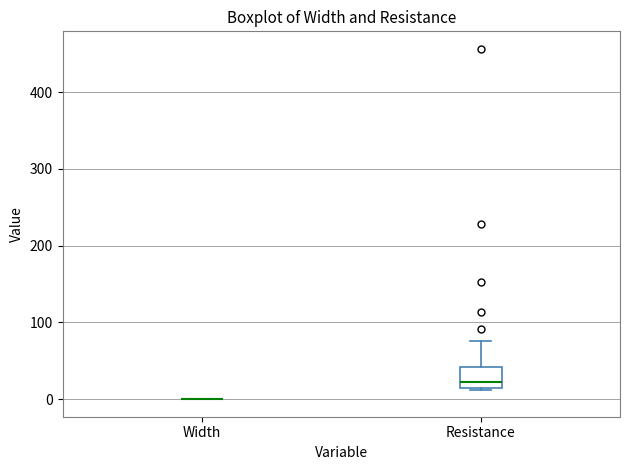

Reading left to right, transcribe this box plot: for each box, give where its median line is, the range the box spans, and where its two whiskers end, as read against the y-axis. The values are not printed on the chart, so give them approximately, as read against the axis.

Width: box collapsed to a line at 0, whiskers 0 to 0
Resistance: median 20 (just above the box's lower edge), box 20 to 40, whiskers 10 to 80